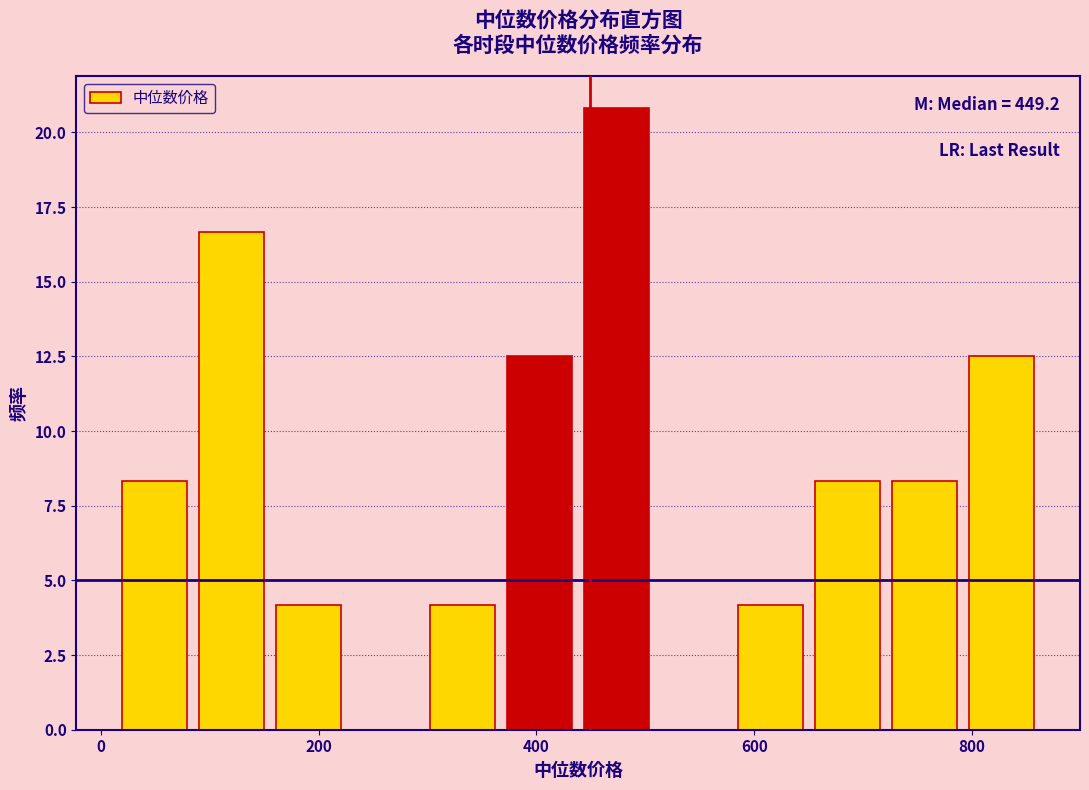

Around what value on the x-axis is the tallest bar? Give the approximate position of its centre, as read against the axis.

480